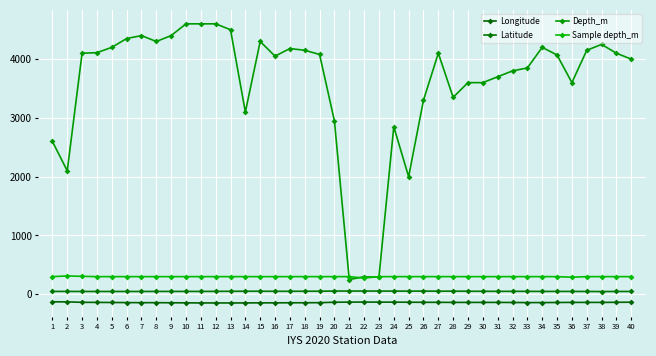

Which series changed the most between 24 and 34?

Depth_m